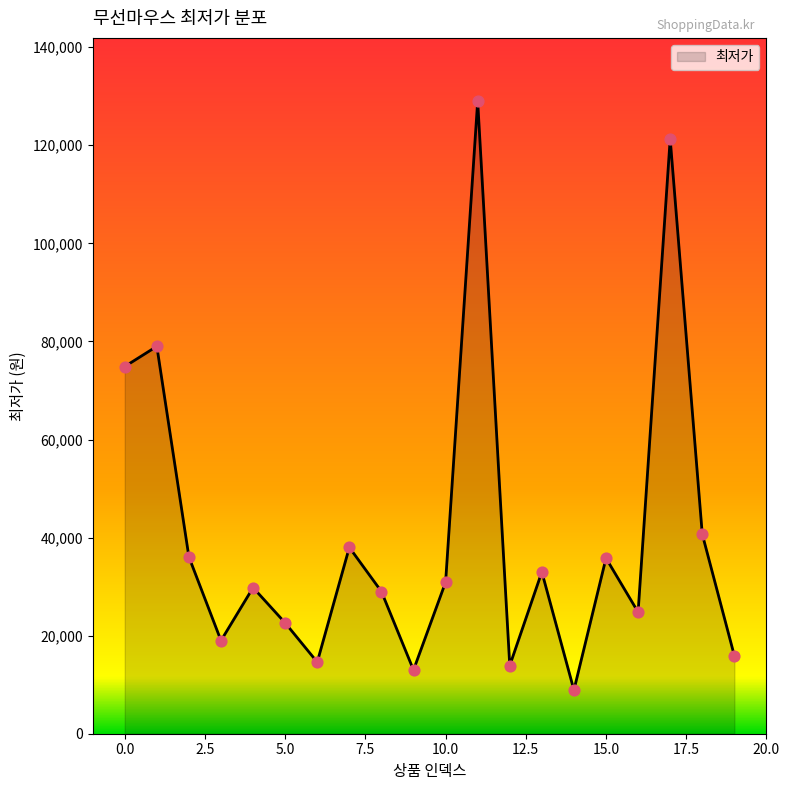

What is the greatest value displayed?

129000